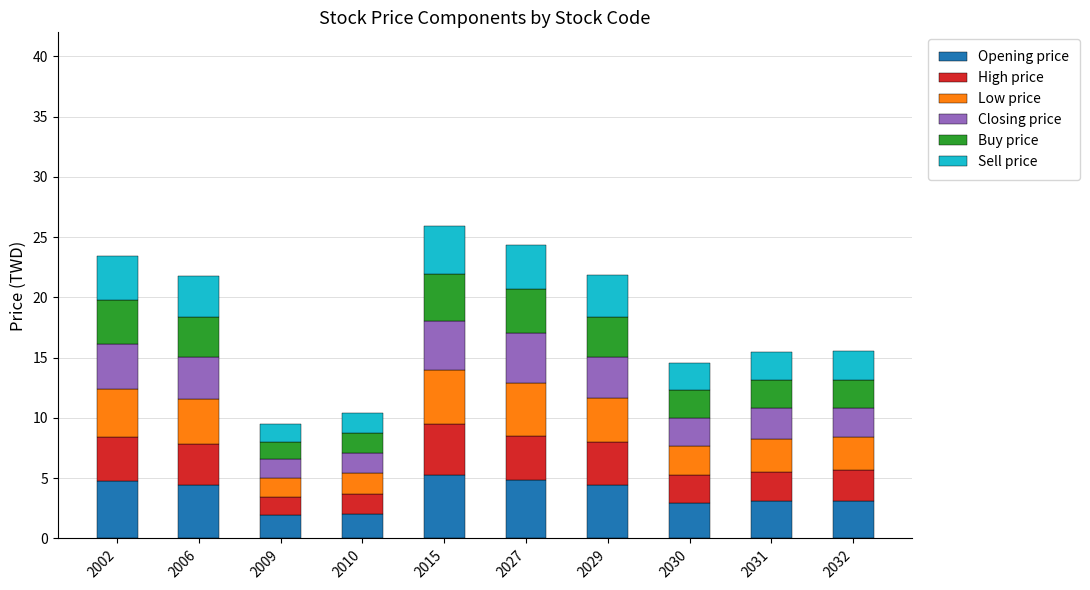

What is the total value across all series at 2030?

14.6